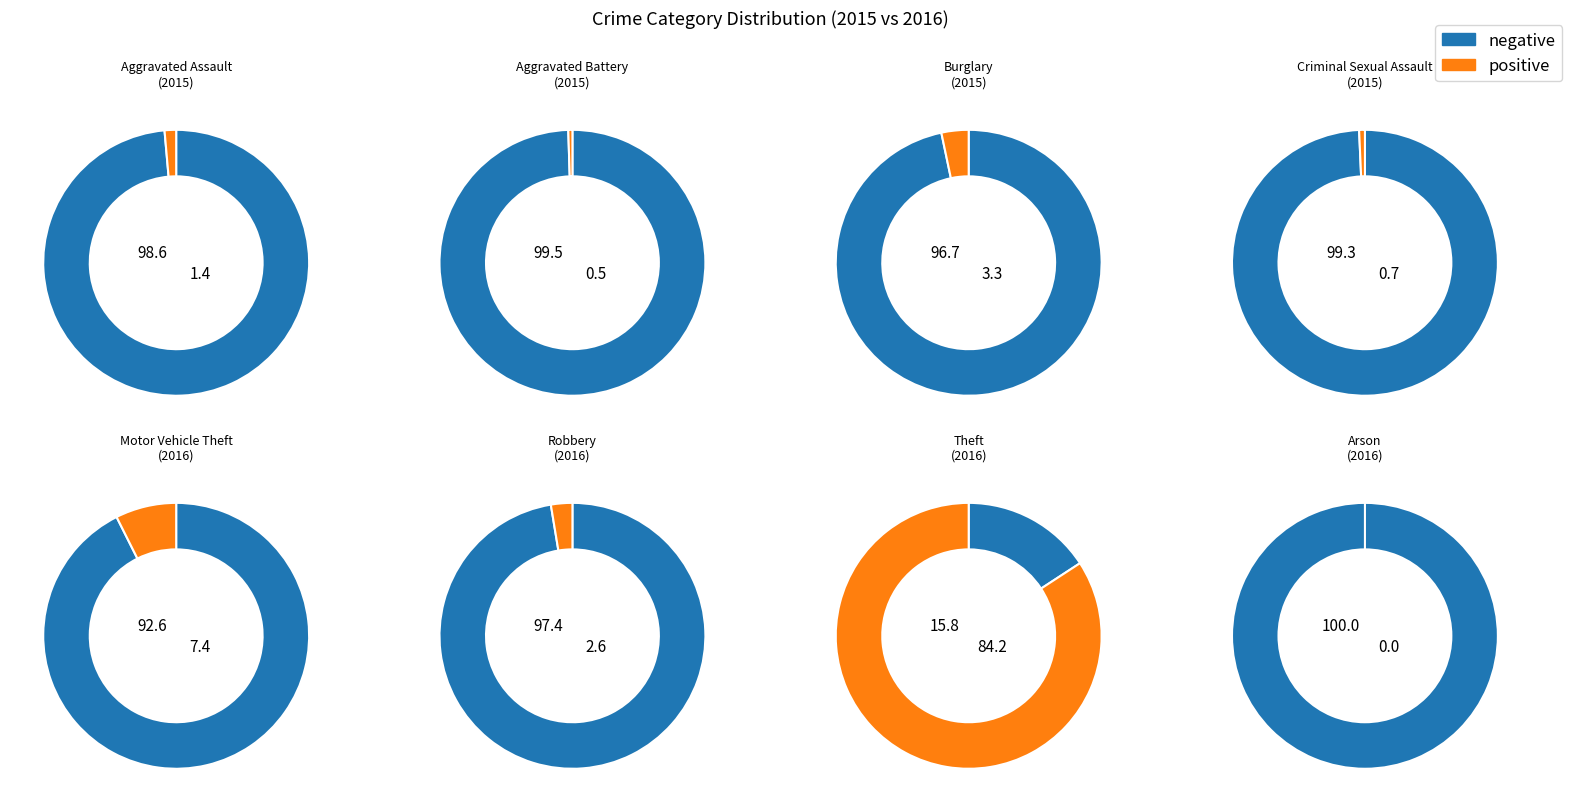

Is there any slice that represents more than half of the pie?

Yes